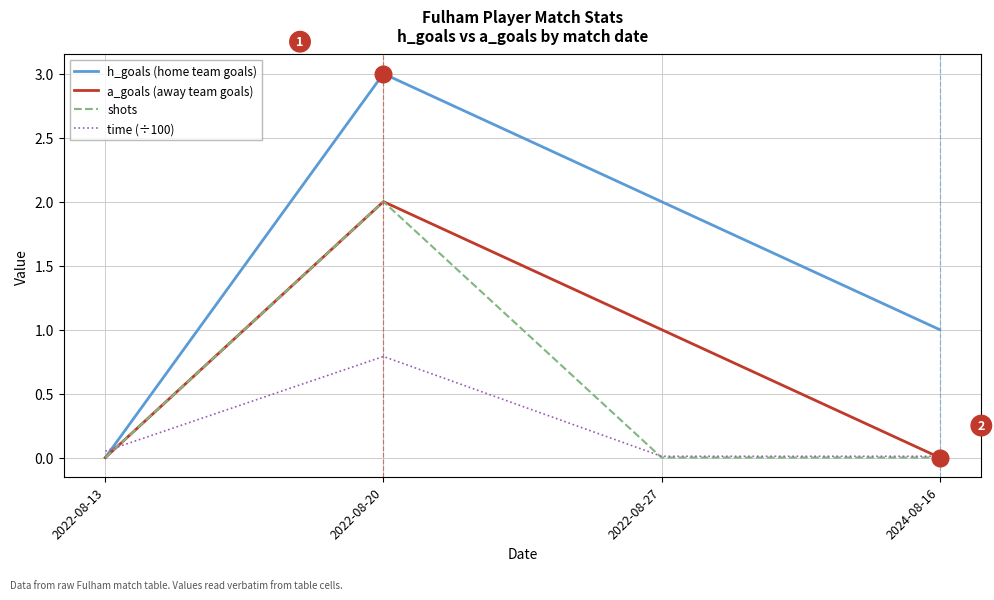

Where do shots and time (÷100) first cross each other?

2022-08-13 and 2022-08-20